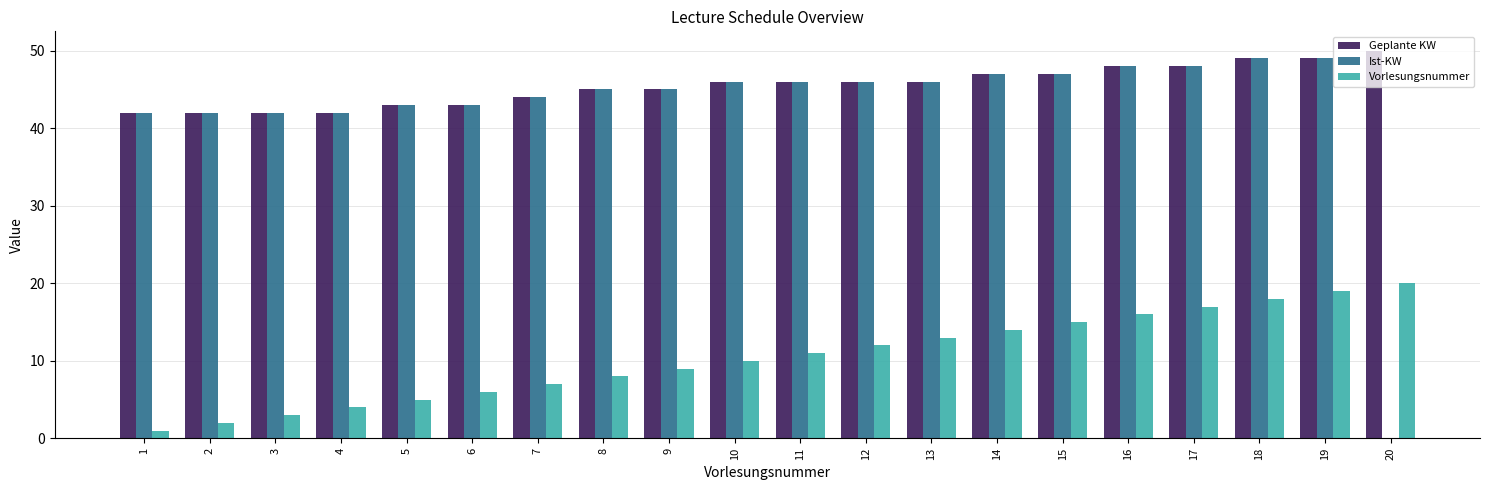

Which series has the largest total across all categories?

Geplante KW